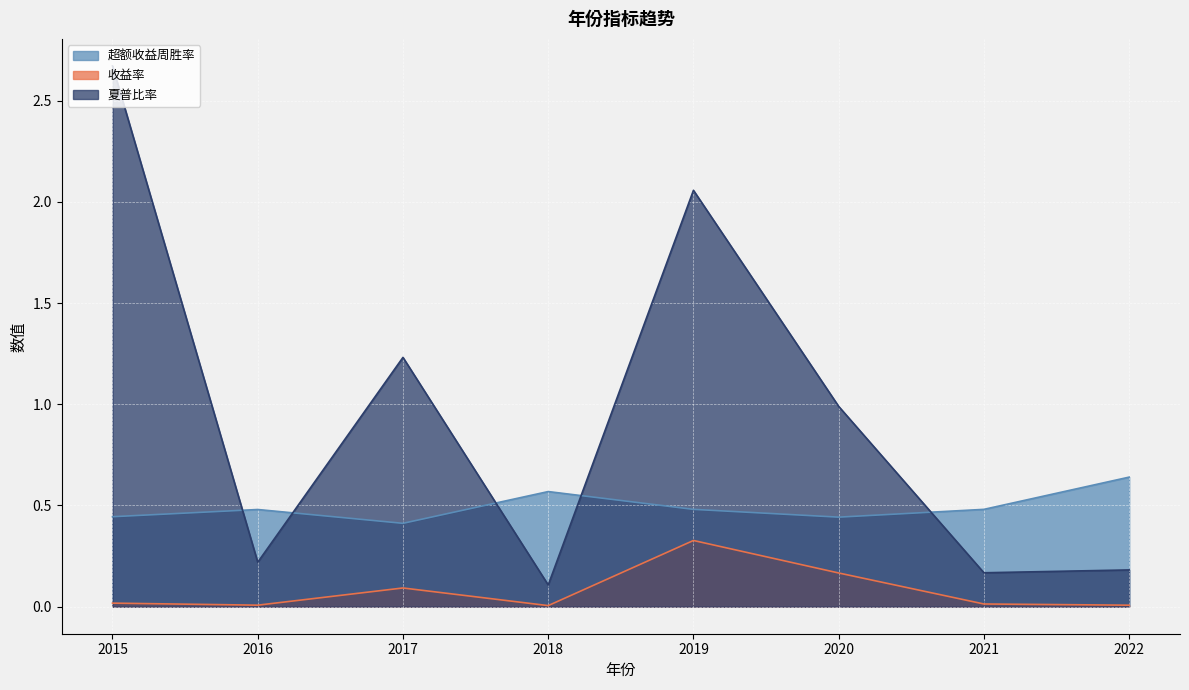

What is the greatest value displayed?

2.7